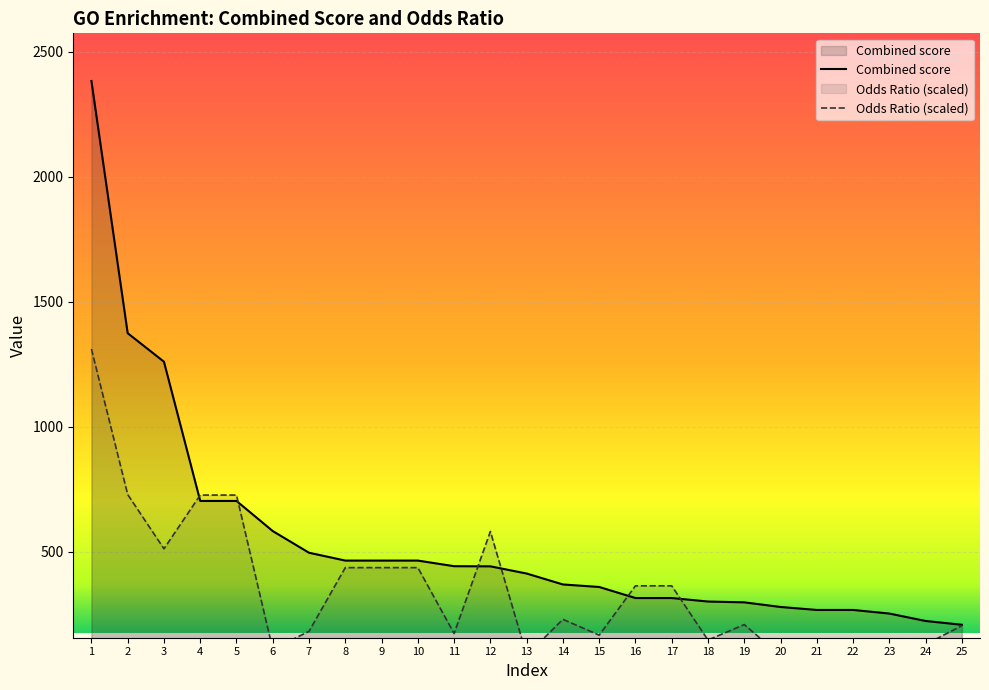

Where is Combined score nearest to the value 1294?

3